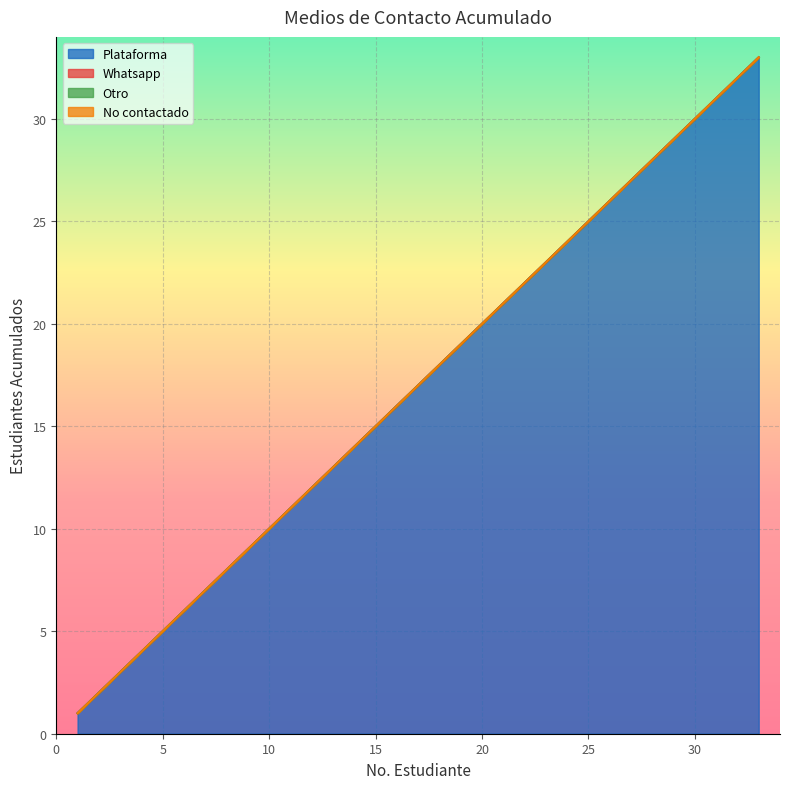

True or false: No contactado and Whatsapp cross at least once.

False